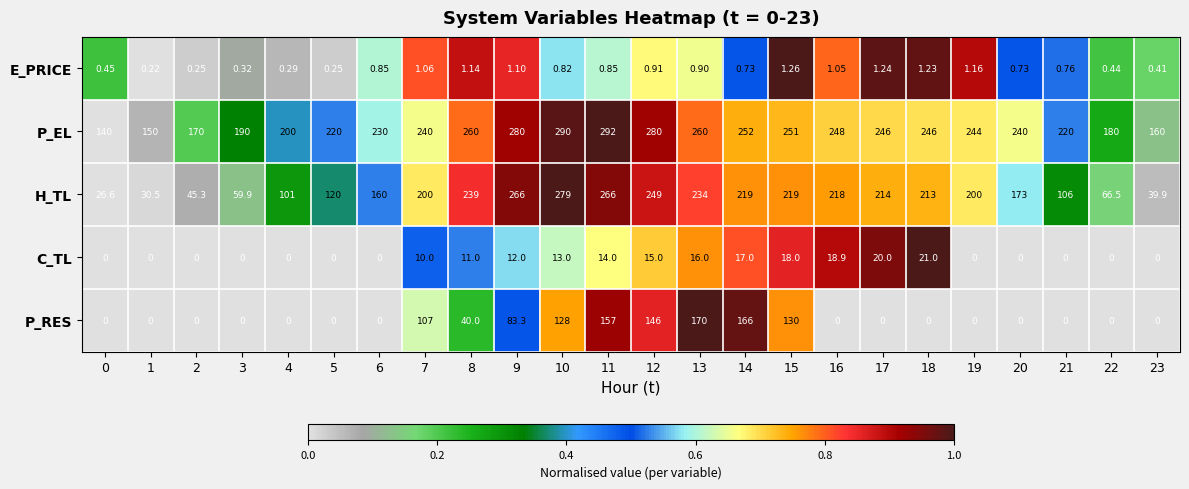

How many data points does each series have?

24